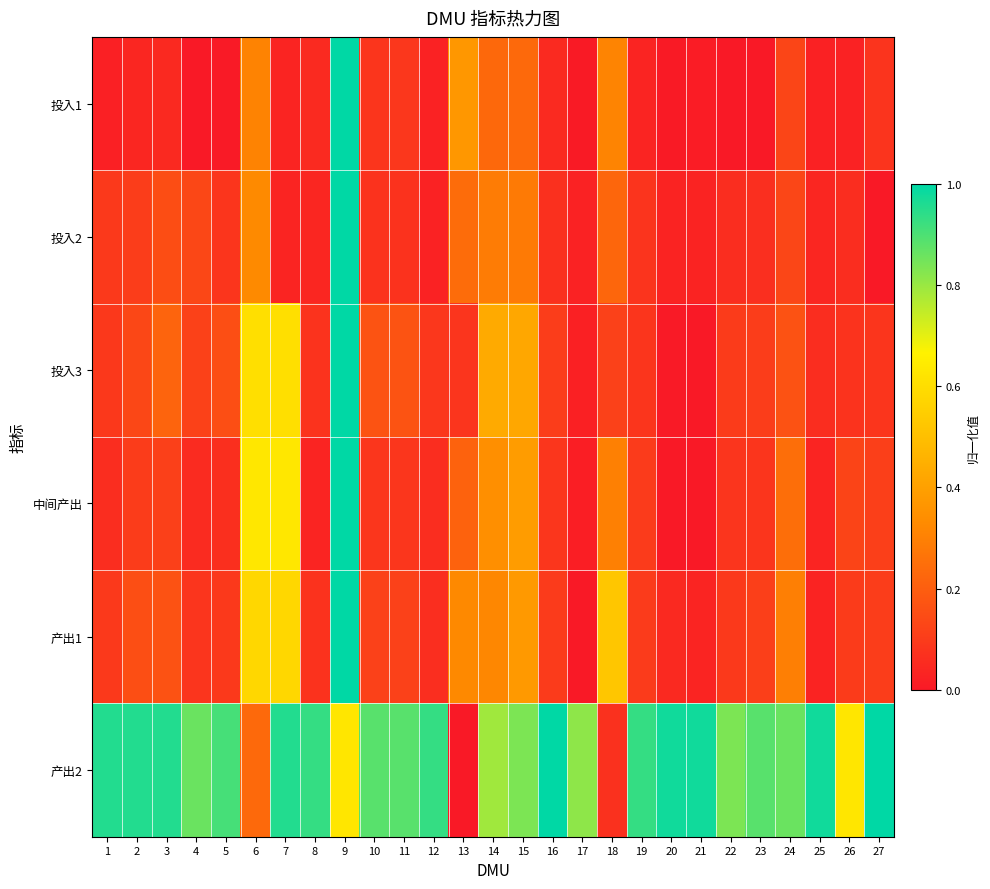

List the series in order of their peak value, highest first.

投入1, 投入2, 投入3, 中间产出, 产出1, 产出2